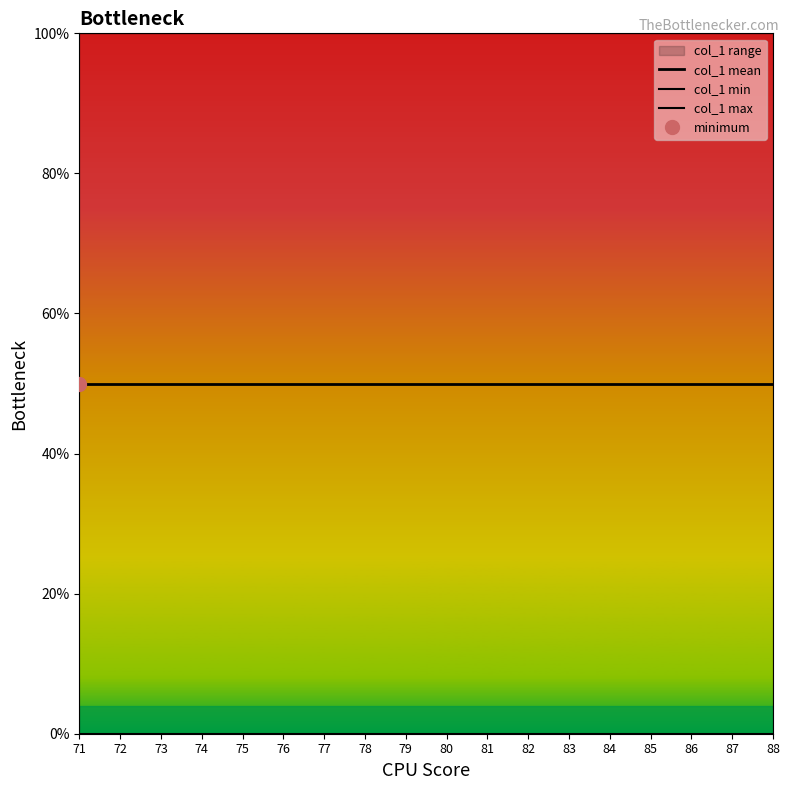

List the series in order of their overall mean, highest first.

col_1 max, col_1 mean, col_1 min